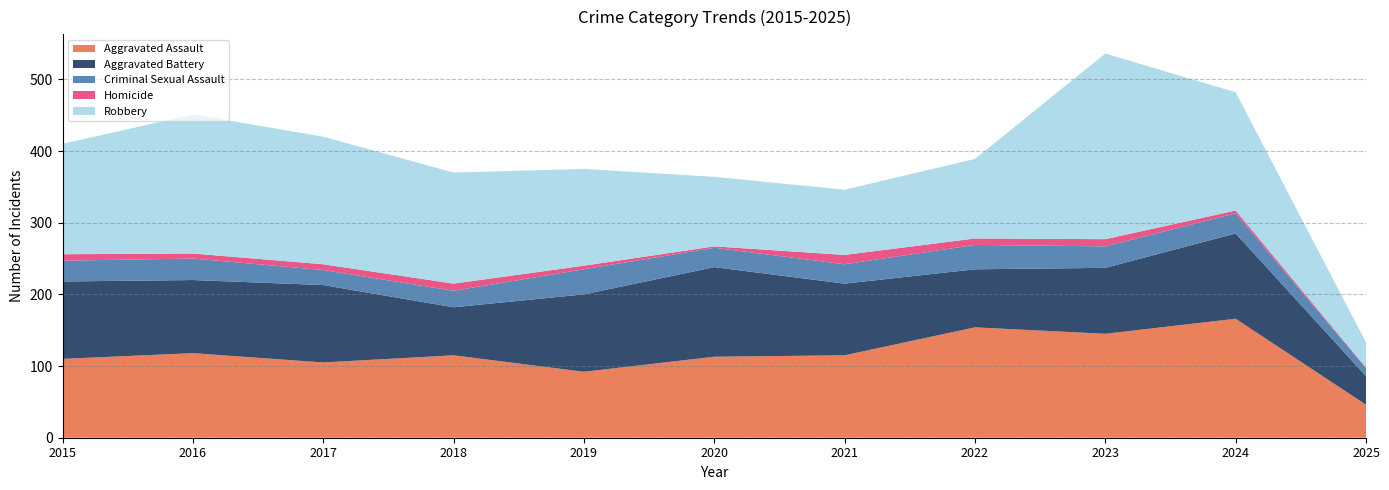

Reading right to left, list all the values displayed in this chart.

Aggravated Assault: 2025=46	2024=166	2023=145	2022=154	2021=115	2020=113	2019=92	2018=115	2017=105	2016=118	2015=110
Aggravated Battery: 2025=40	2024=119	2023=92	2022=81	2021=100	2020=125	2019=108	2018=67	2017=108	2016=102	2015=108
Criminal Sexual Assault: 2025=11	2024=28	2023=30	2022=34	2021=27	2020=27	2019=35	2018=23	2017=21	2016=30	2015=29
Homicide: 2025=1	2024=4	2023=10	2022=9	2021=13	2020=2	2019=5	2018=10	2017=8	2016=7	2015=9
Robbery: 2025=35	2024=165	2023=259	2022=111	2021=91	2020=97	2019=135	2018=155	2017=178	2016=194	2015=154